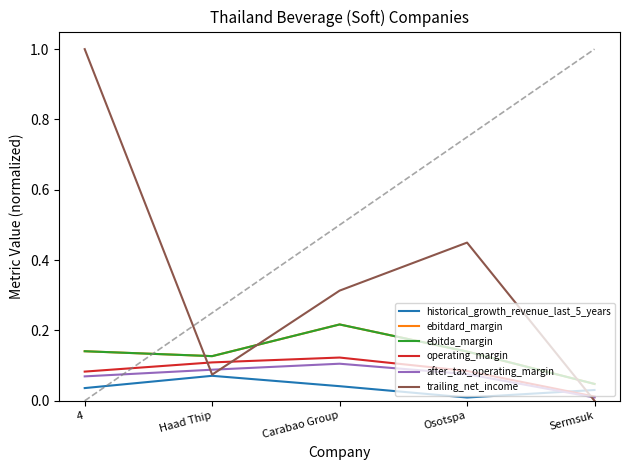

Is this an area chart (filled region under the line)?

No